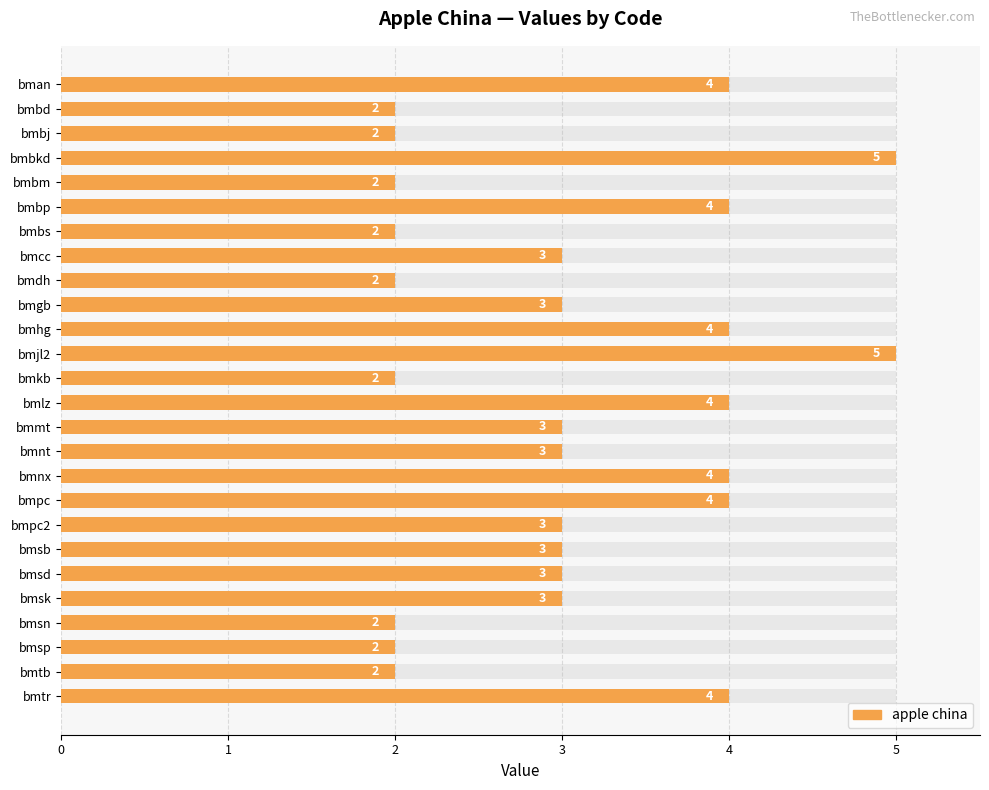

What is the difference between the values at bmlz and bmcc?

1